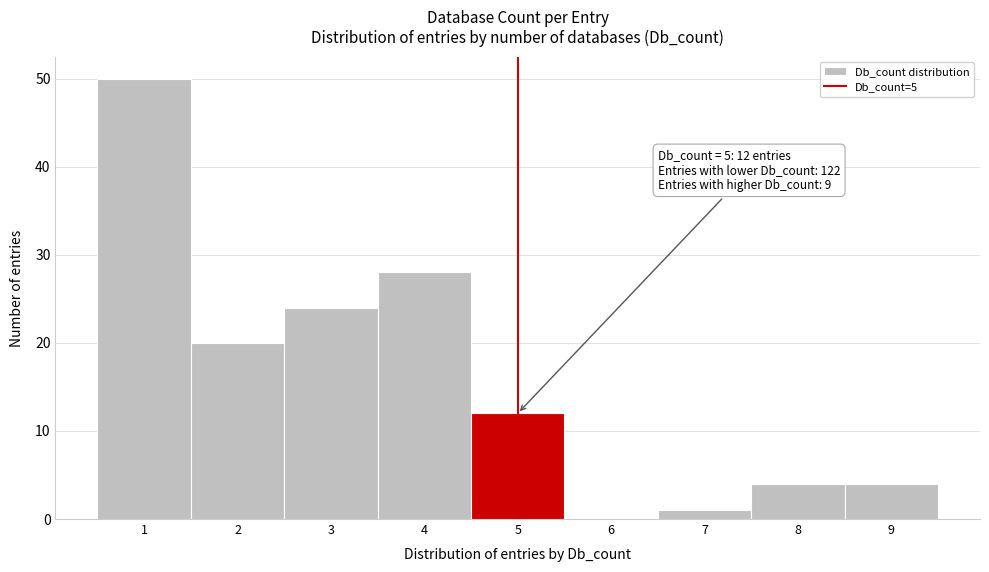

Which range on the x-axis has the tallest bar?

0.5 to 1.5